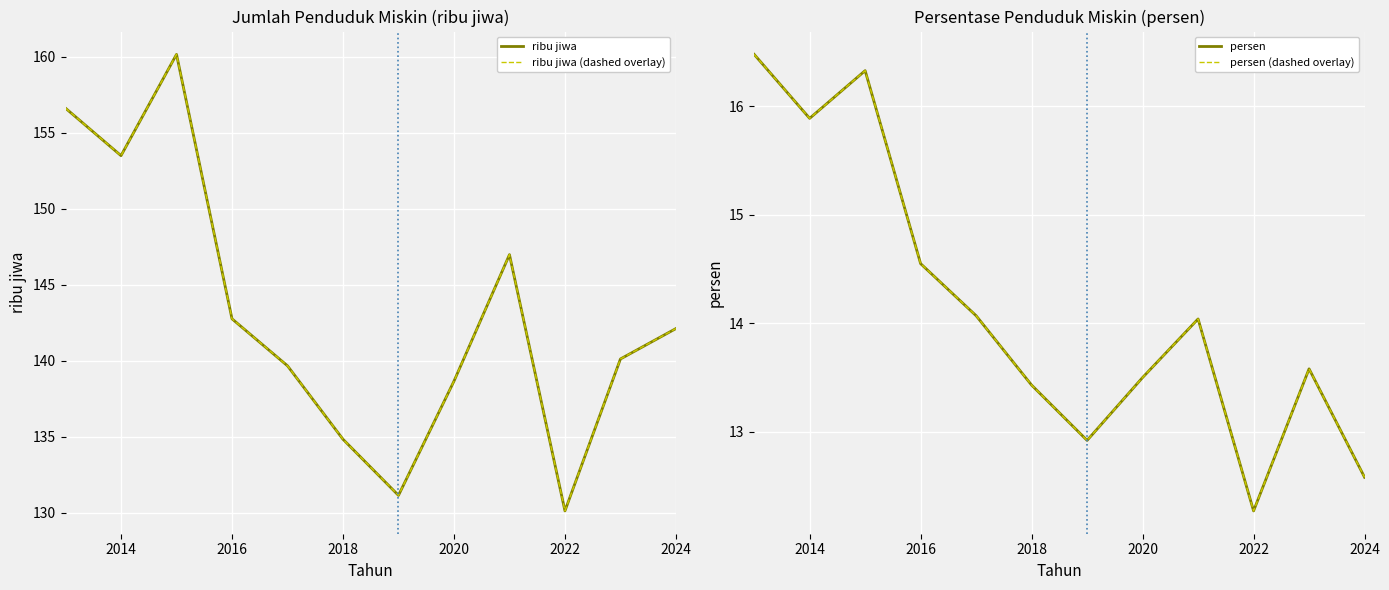

What are all the series names shown in the legend?

ribu jiwa, ribu jiwa (dashed overlay), persen, persen (dashed overlay)